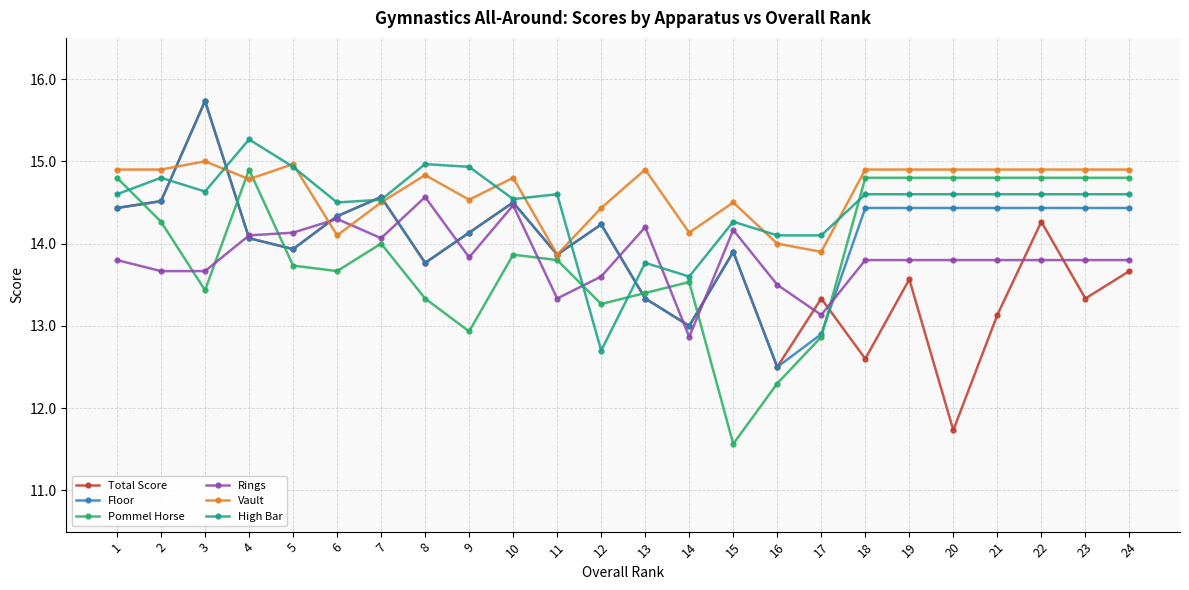

Does the chart display data point markers on the line(s)?

Yes